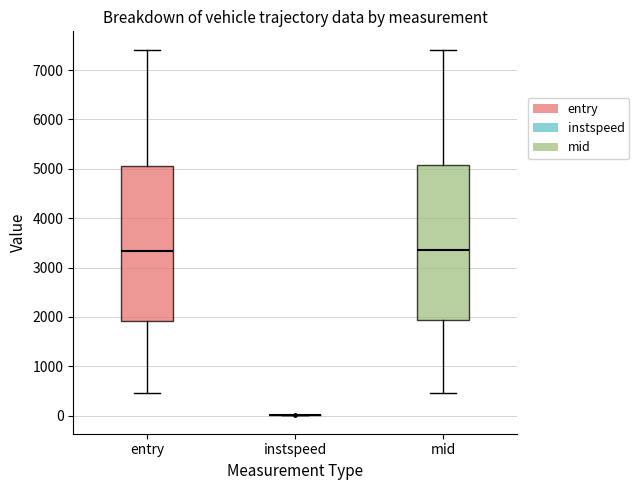

Where does the median line of the box for entry sit on the y-axis? The values are not printed on the chart, so give them approximately, as read against the axis.

3300